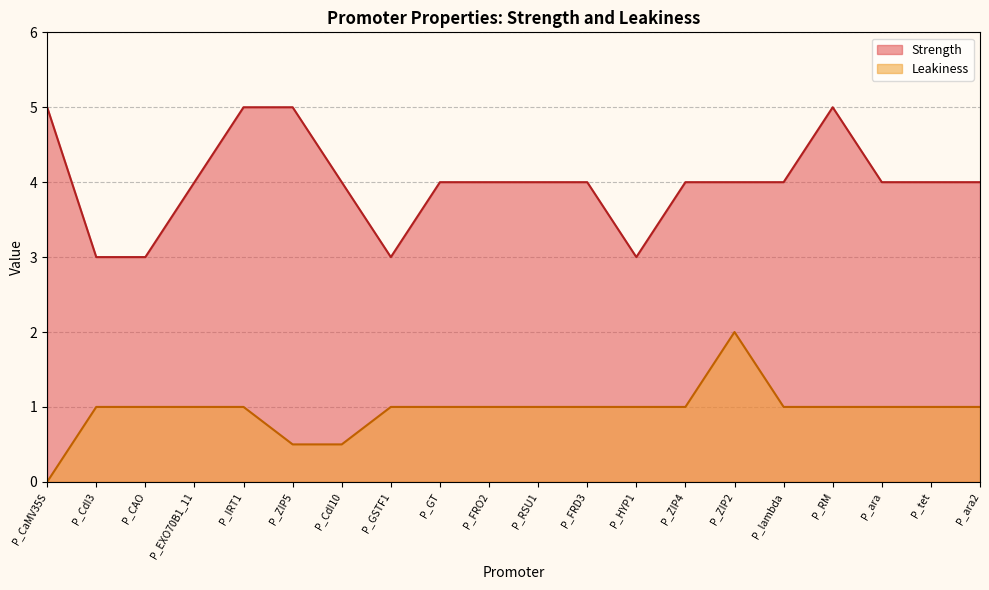

Read the Strength value at P_lambda.

4.0